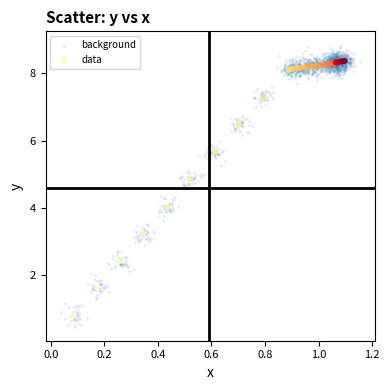

Which series has the widest spread of Y values?

background